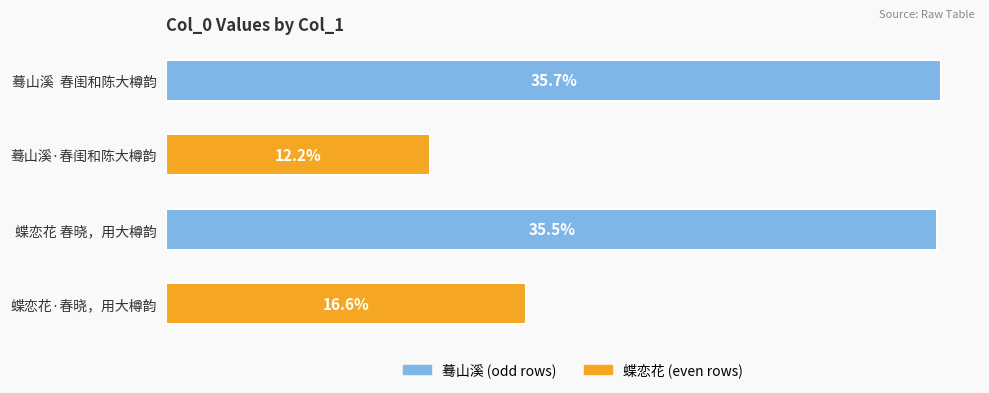

Where is the data nearest to the value 514846?

蝶恋花·春晓，用大樽韵